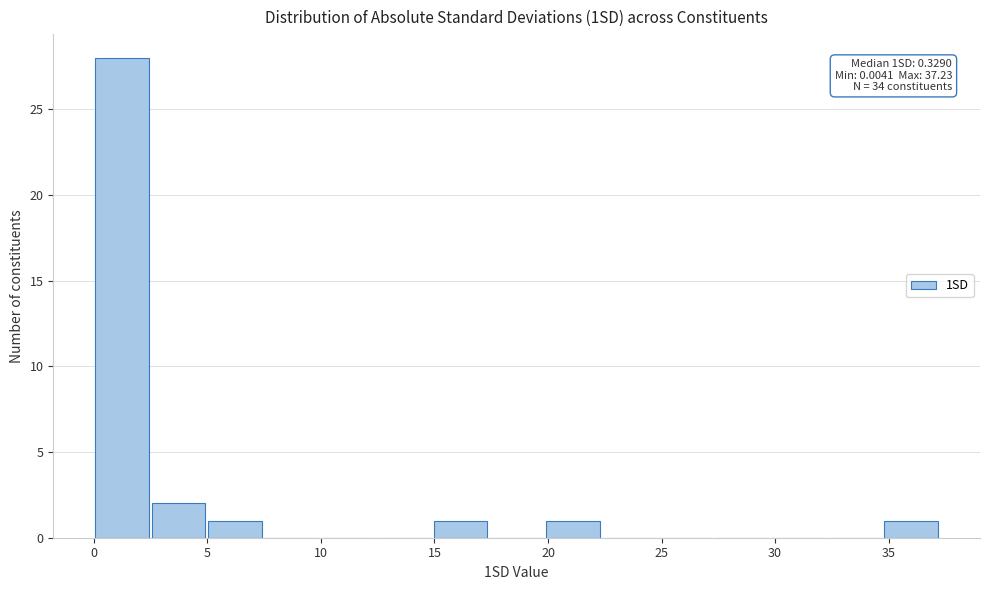

Which range on the x-axis has the tallest bar?

0.0 to 2.5